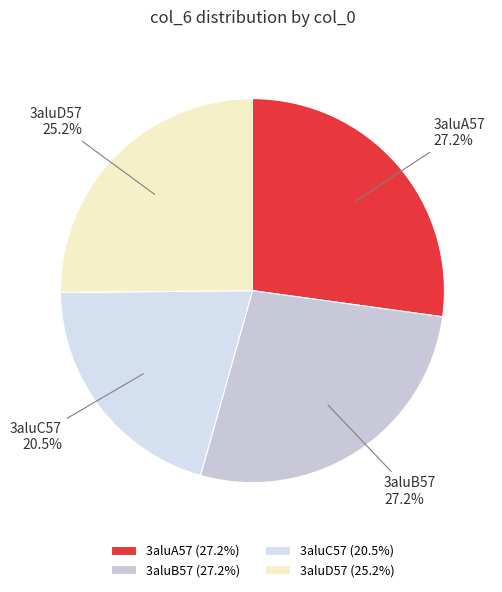

To the nearest percent, what percentage of the pie is 3aluA57?

27%